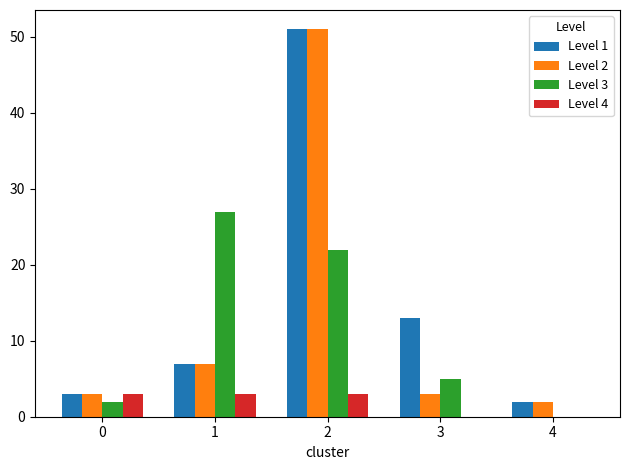

Reading right to left, what are all the values shown in this chart?

Level 1: 2	13	51	7	3
Level 2: 2	3	51	7	3
Level 3: 0	5	22	27	2
Level 4: 0	0	3	3	3